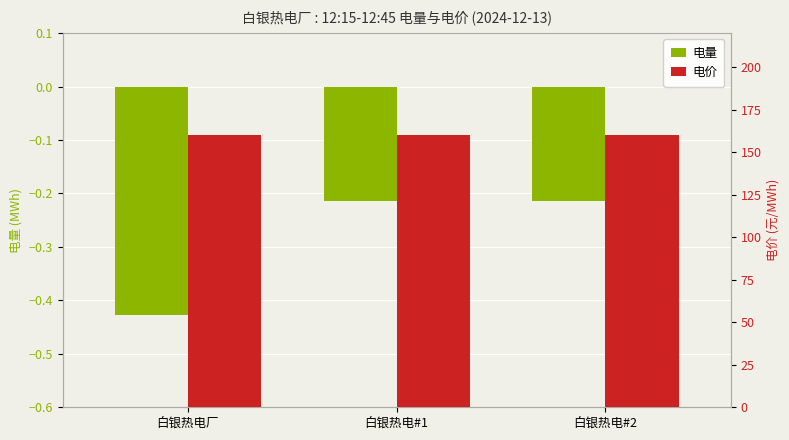

What is the maximum value shown in the chart?

160.3